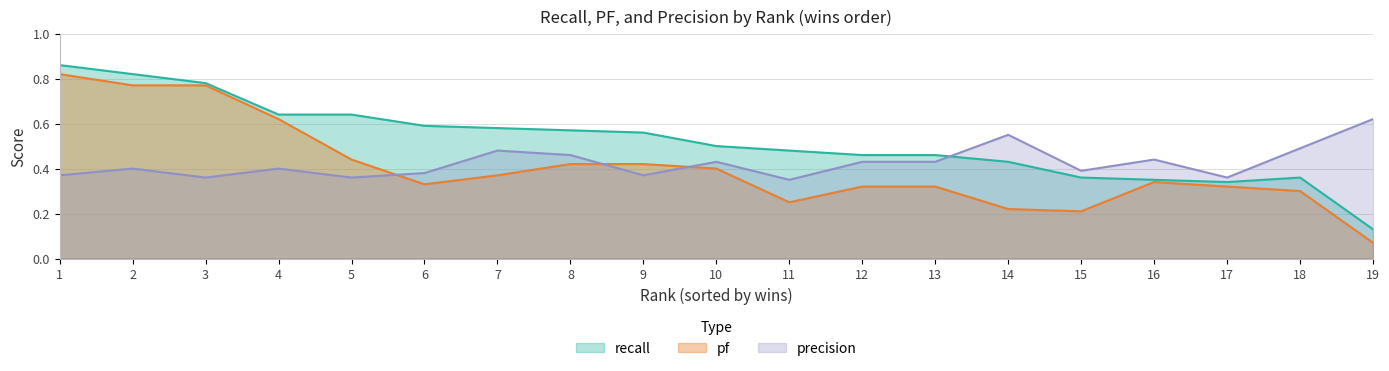

Rank the series by their average value, from highest to lowest.

recall, precision, pf